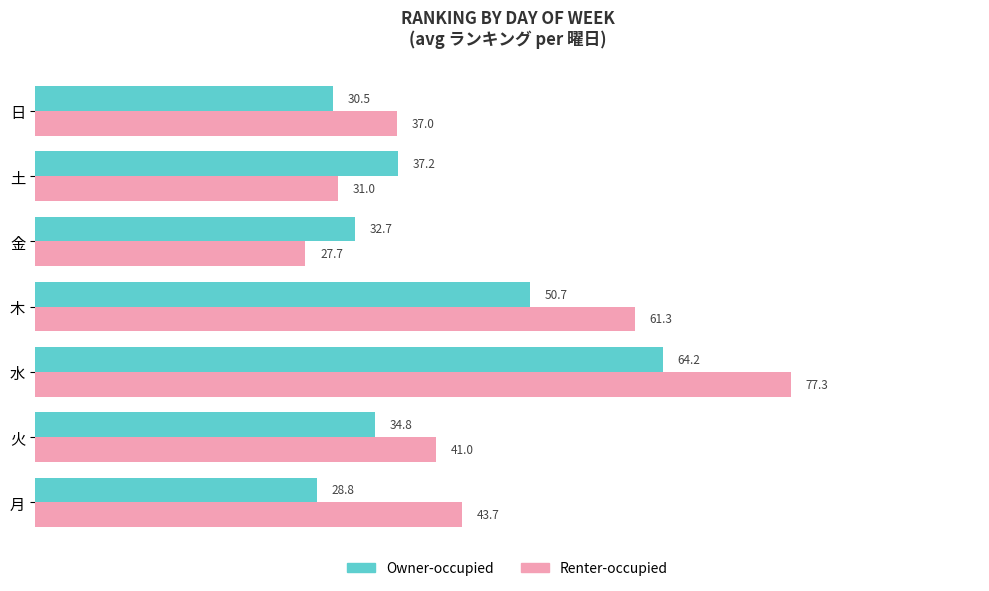

What are all the series names shown in the legend?

Owner-occupied, Renter-occupied